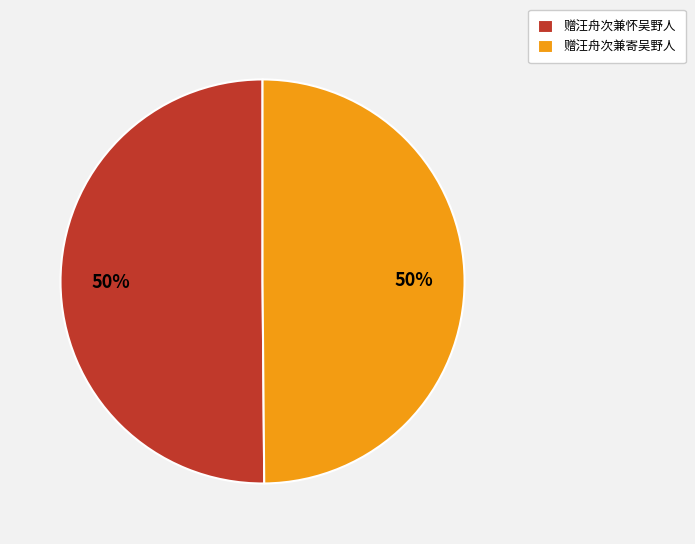

What is the ratio of the value at 赠汪舟次兼寄吴野人 to the value at 赠汪舟次兼怀吴野人?

1.0